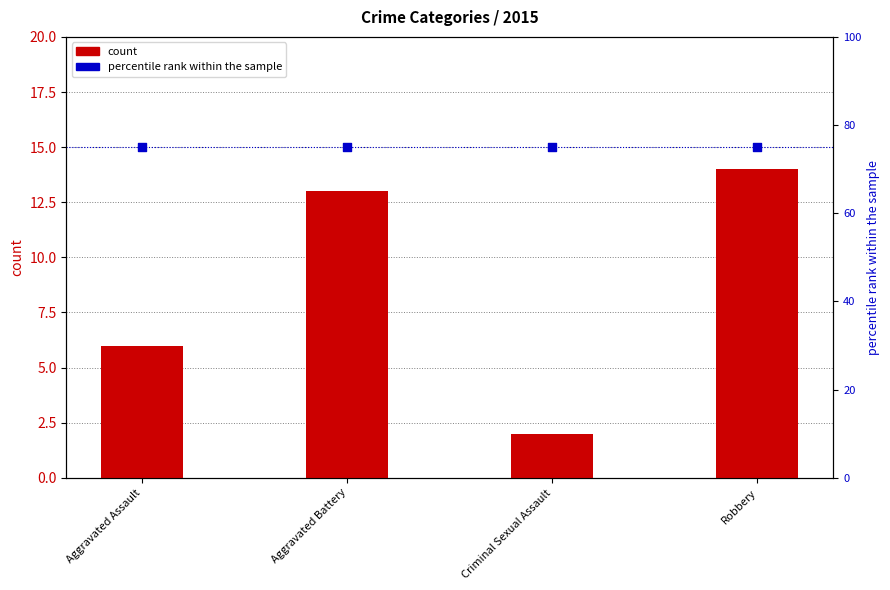

Which series has the largest total across all categories?

percentile rank within the sample